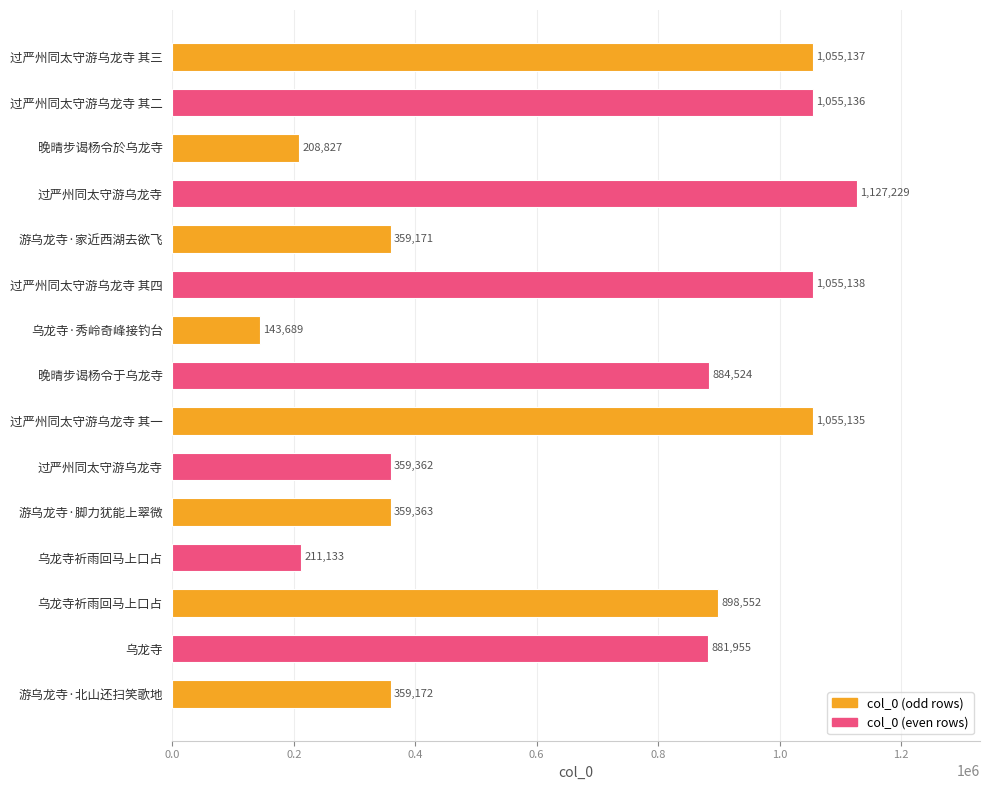

How many bars are there in total?

15